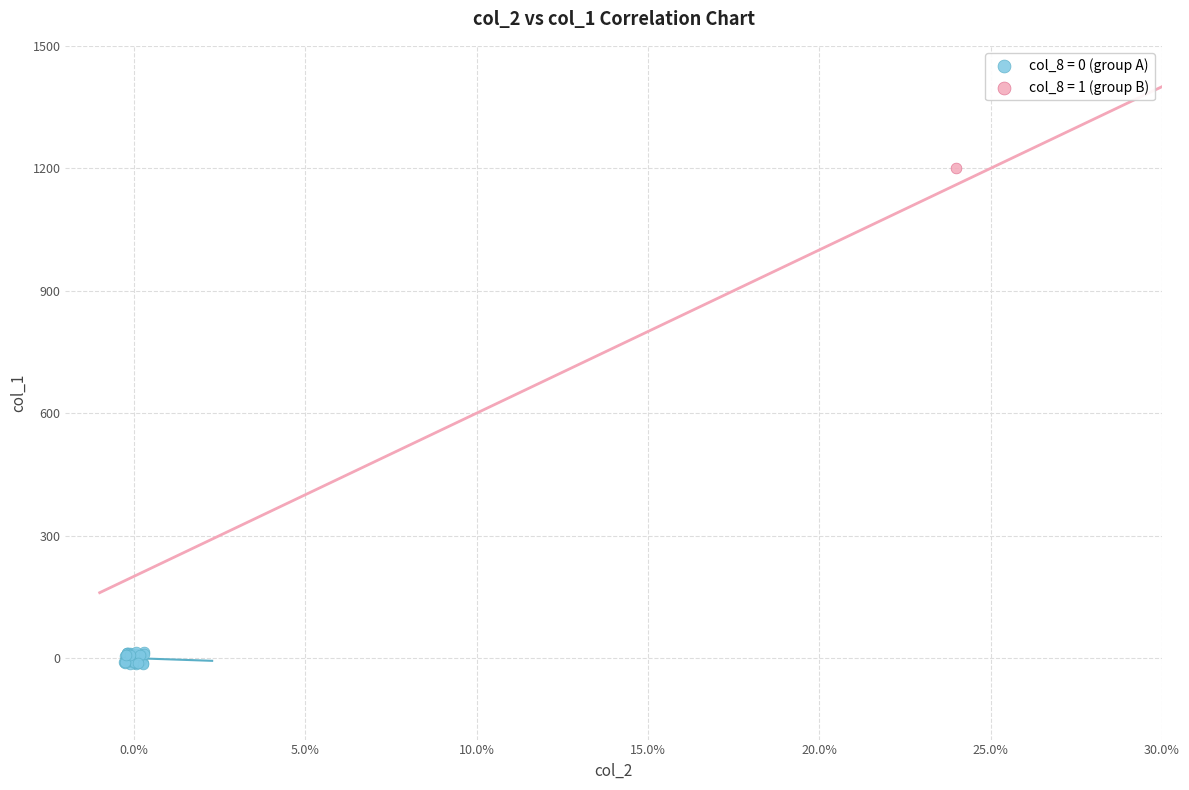

What are all the series names shown in the legend?

col_8 = 0 (group A), col_8 = 1 (group B)